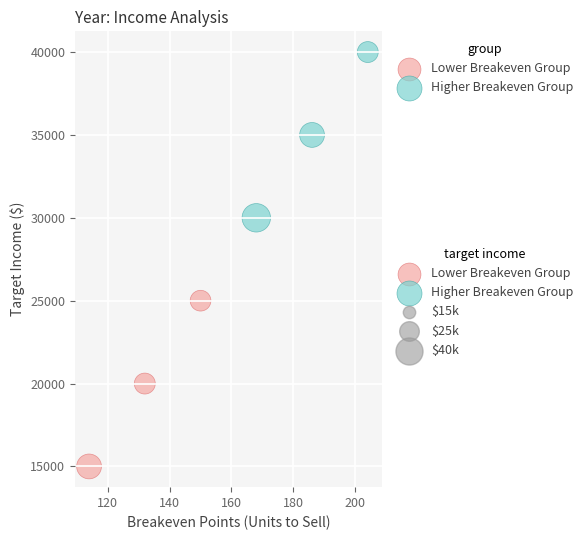

Which series contains the highest Y value?

Higher Breakeven Group